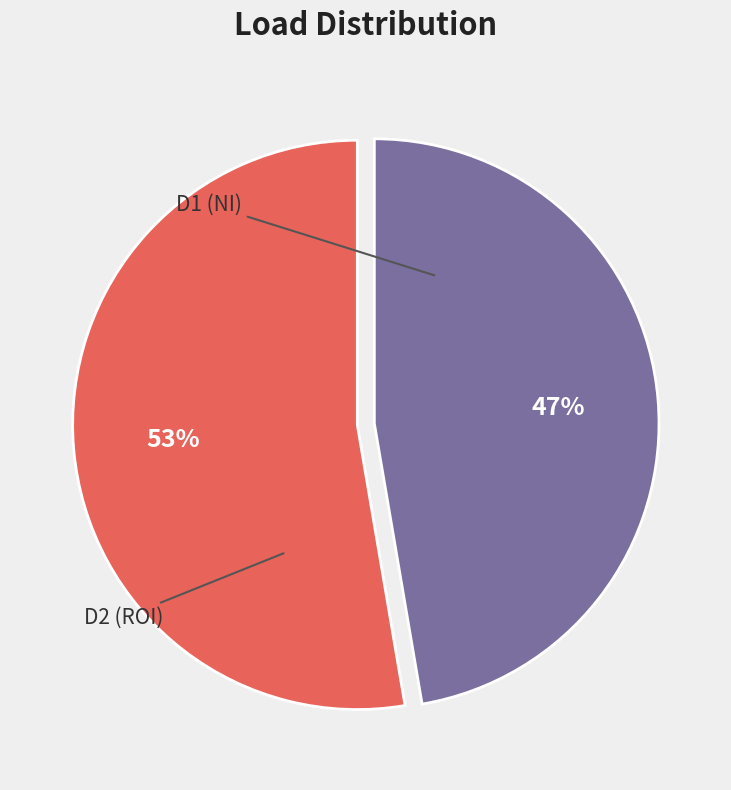

To the nearest percent, what is the average slice percentage?

50%